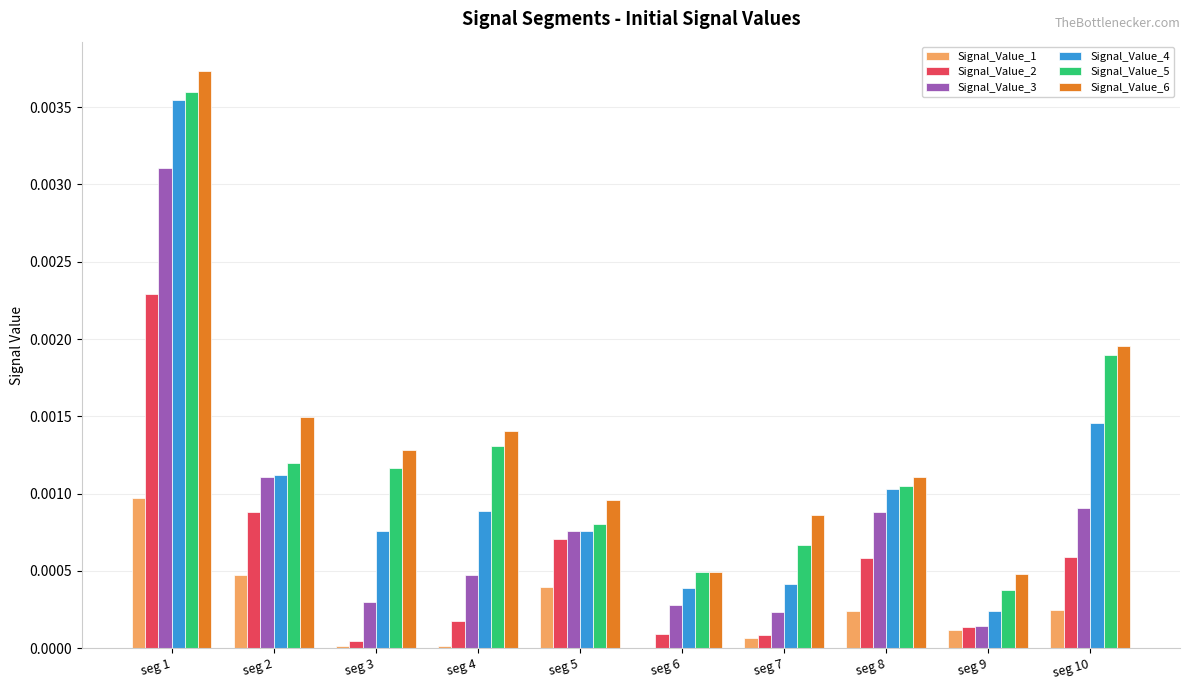

Is it true that Signal_Value_6 equals 0.0 at seg 9?

True